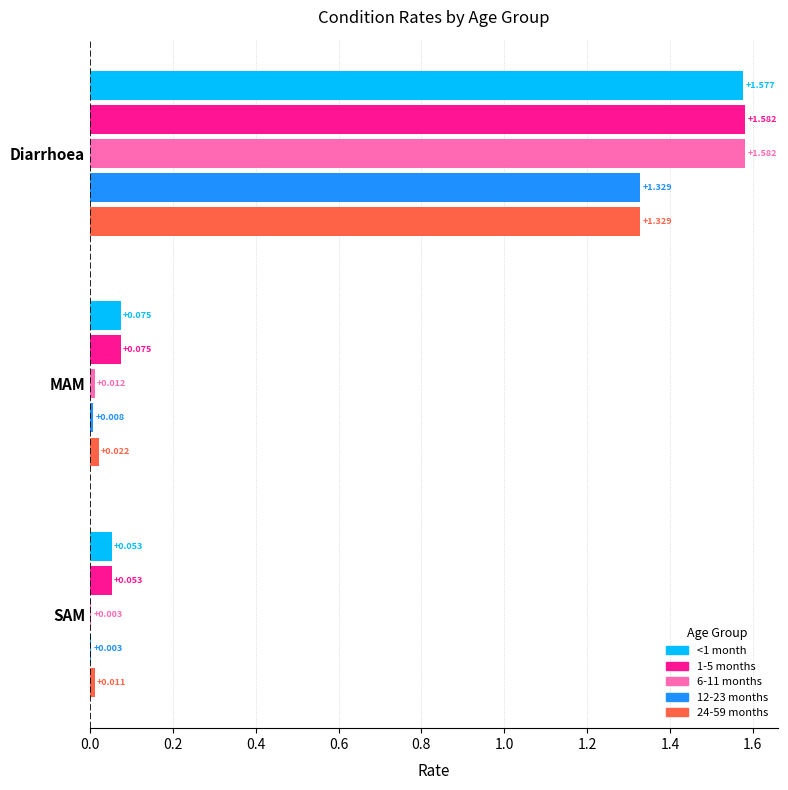

Reading left to right, what are all the values shown in this chart?

<1 month: 1.6	0.1	0.1
1-5 months: 1.6	0.1	0.1
6-11 months: 1.6	0.0	0.0
12-23 months: 1.3	0.0	0.0
24-59 months: 1.3	0.0	0.0